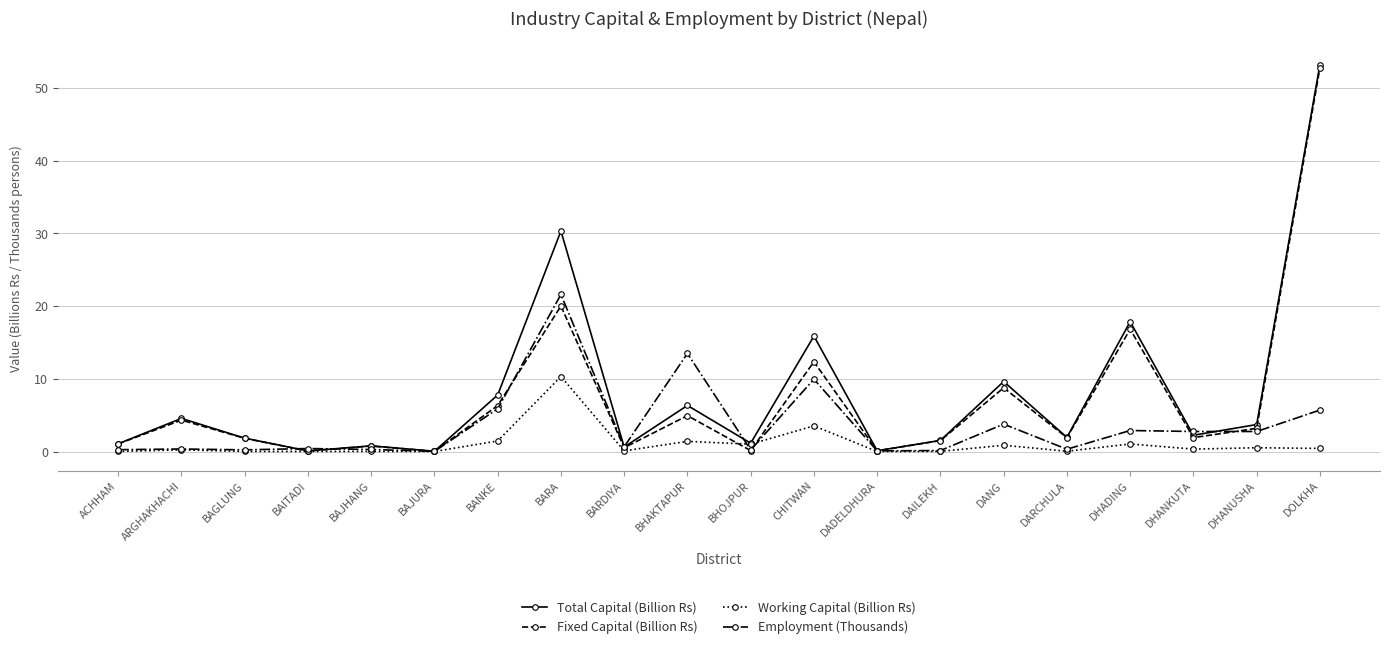

Which series has the widest spread of values?

Total Capital (Billion Rs)